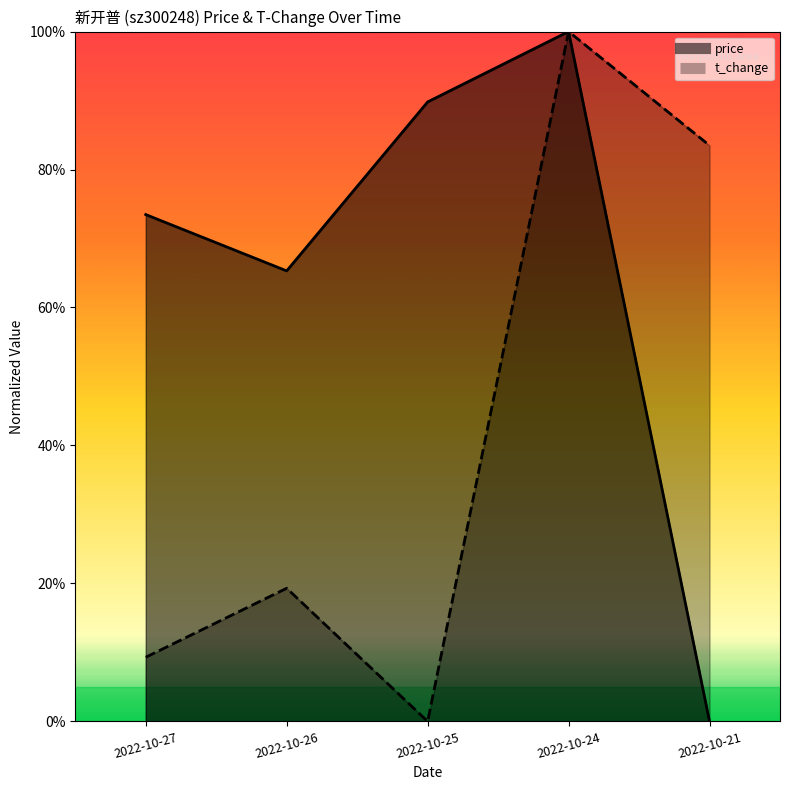

Count the number of categories in the chart.

5